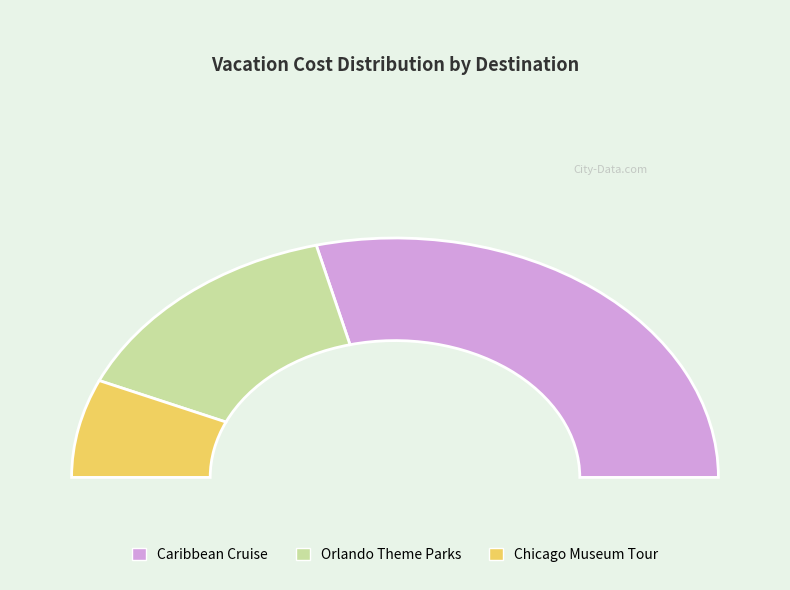

True or false: Caribbean Cruise accounts for 63% of the total.

False